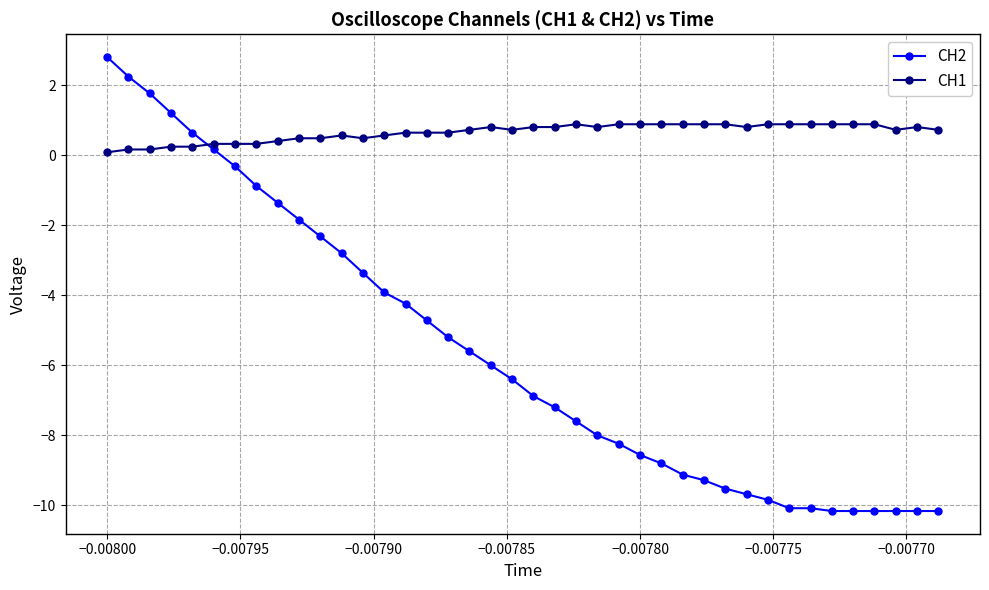

What is the maximum value for CH1?

0.9